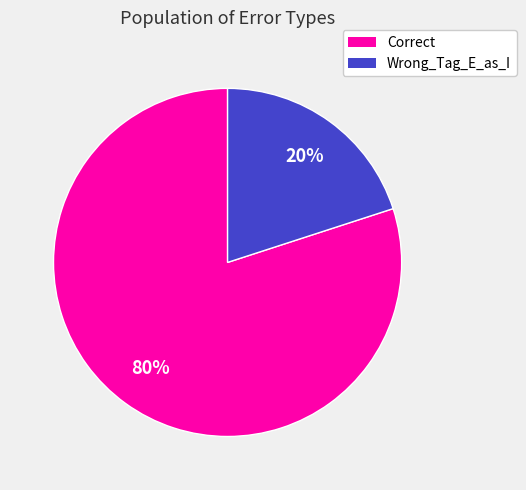

Between Correct and Wrong_Tag_E_as_I, which is larger?

Correct